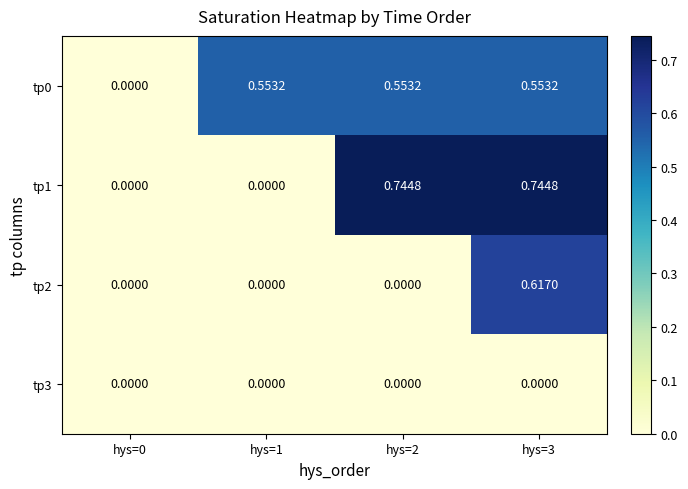

How many data points in tp2 are above 0?

1